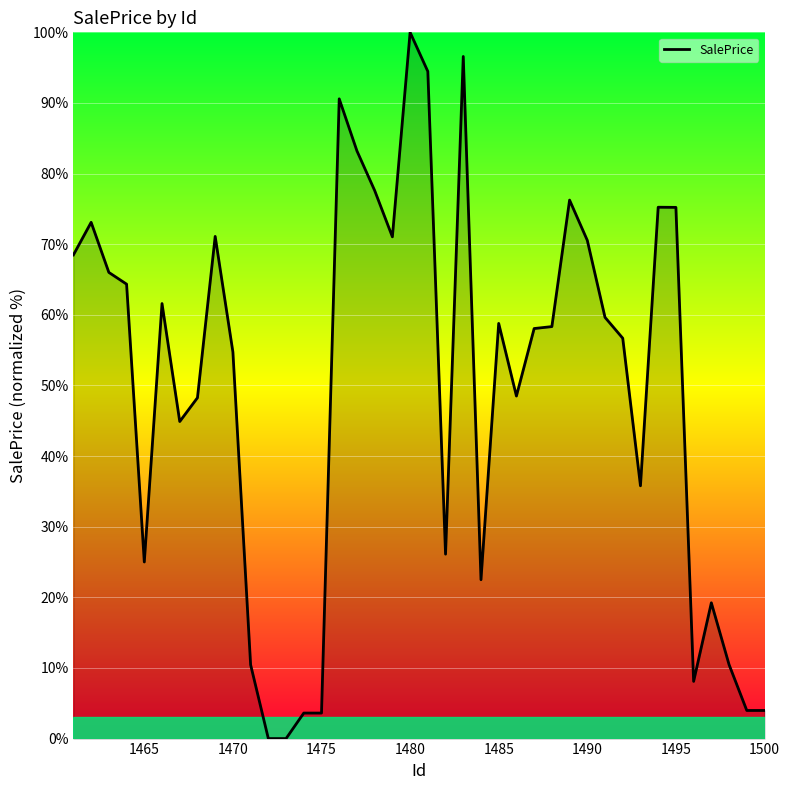

What is the greatest value displayed?

100.0